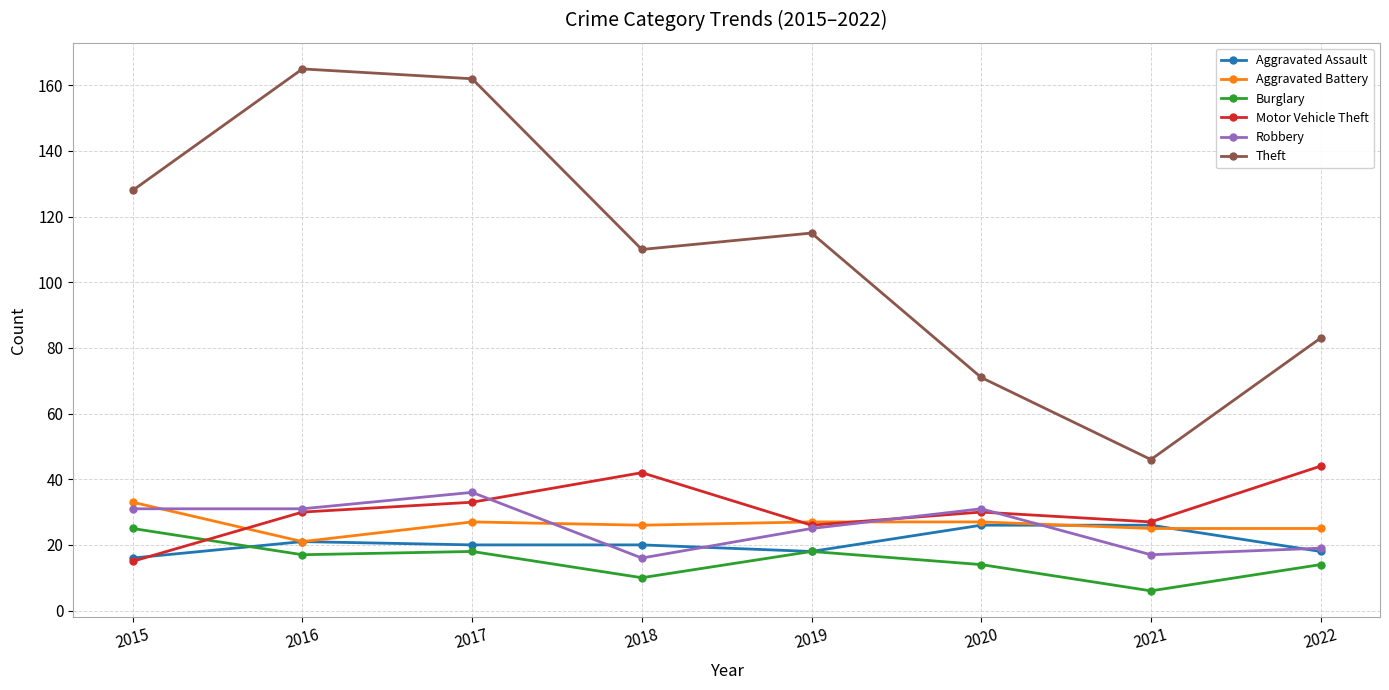

True or false: Motor Vehicle Theft and Burglary intersect in this chart.

True